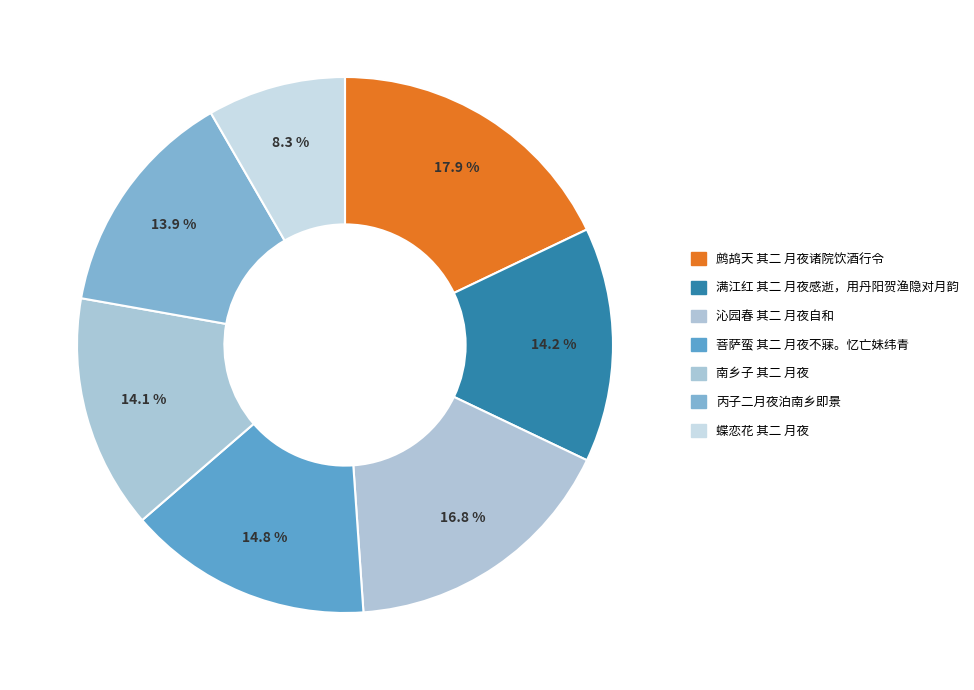

Is it true that 满江红 其二 月夜感逝，用丹阳贺渔隐对月韵 is 8% of the pie?

False